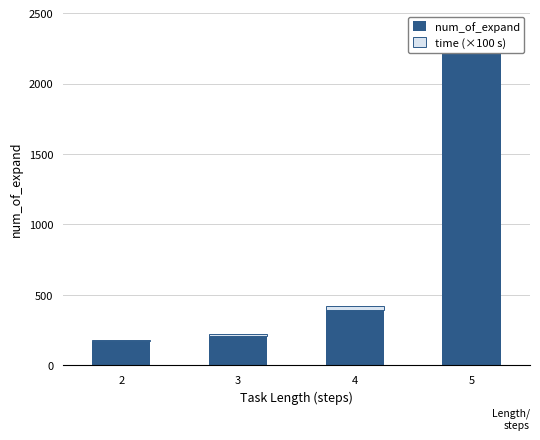

Rank the categories by num_of_expand value from lowest to highest.

2, 3, 4, 5